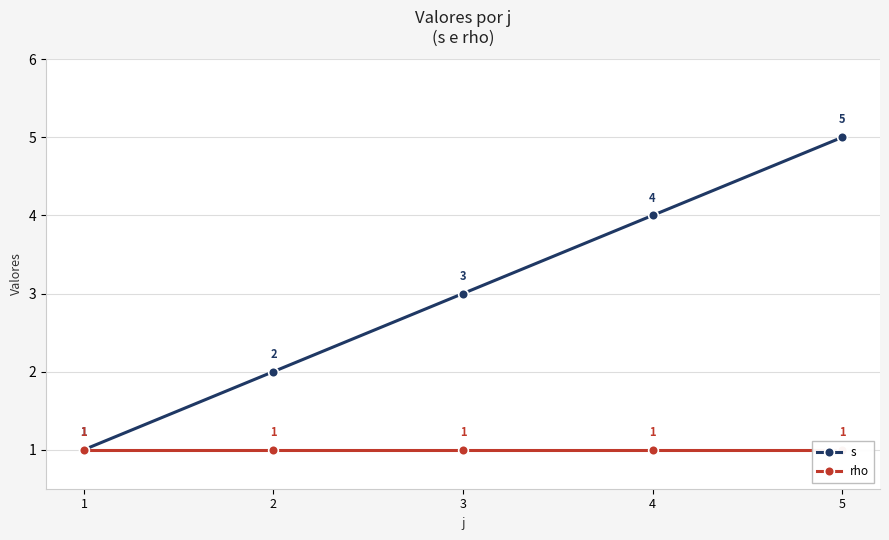

What are all the series names shown in the legend?

s, rho